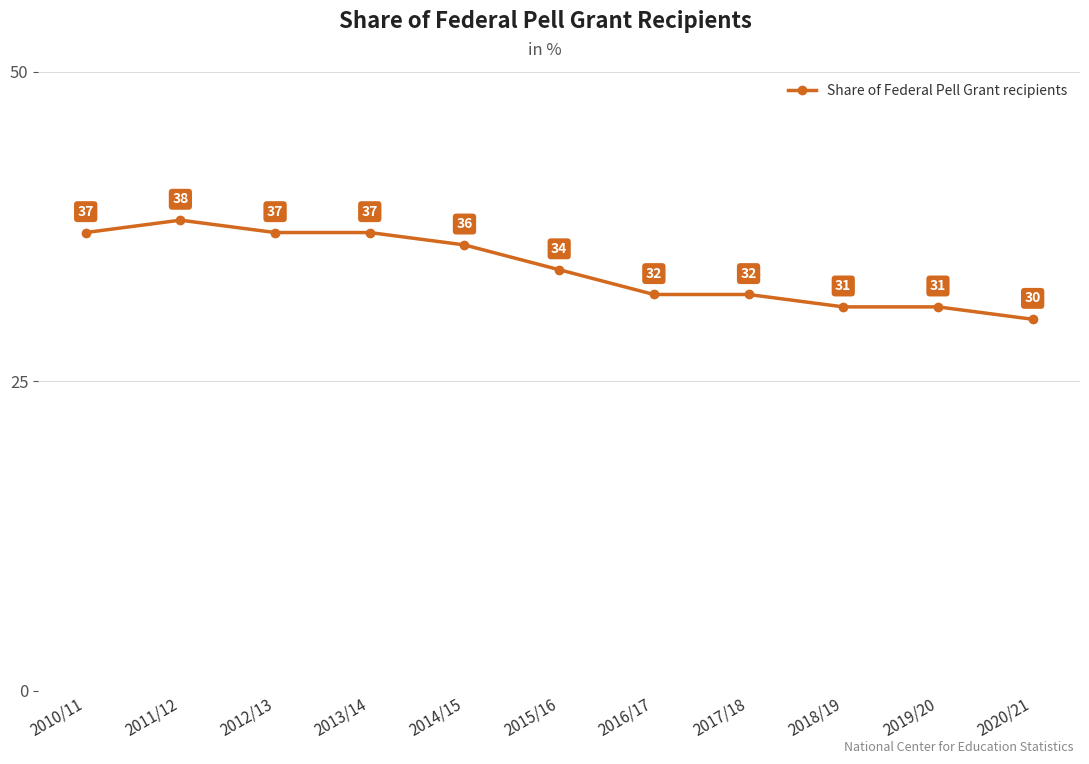

Reading right to left, extract all data points from this chart.

2020/21=30	2019/20=31	2018/19=31	2017/18=32	2016/17=32	2015/16=34	2014/15=36	2013/14=37	2012/13=37	2011/12=38	2010/11=37